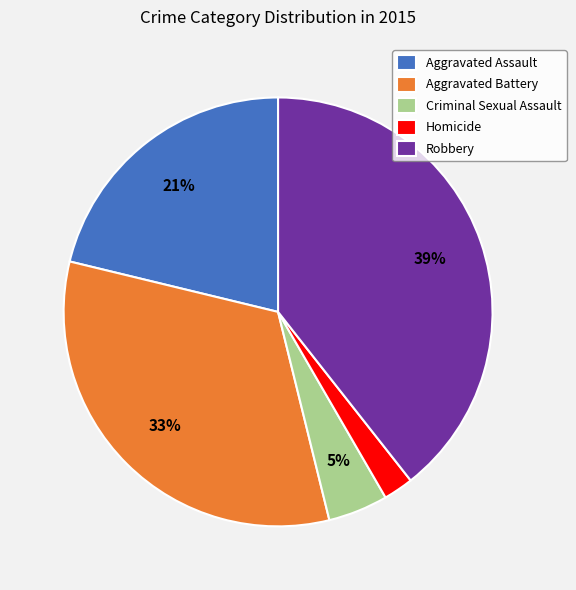

Which slice is the smallest?

Homicide